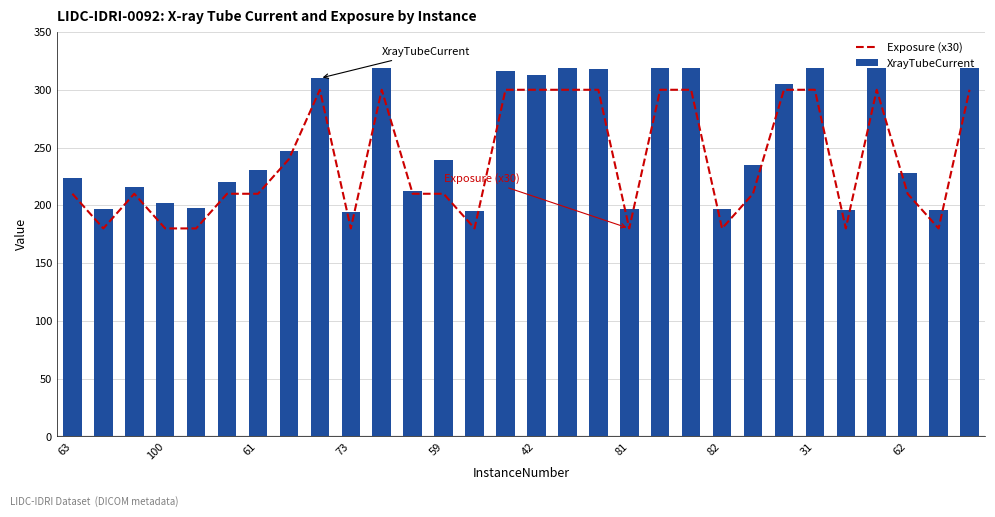

What is the label of the 11th bar from the left?

10